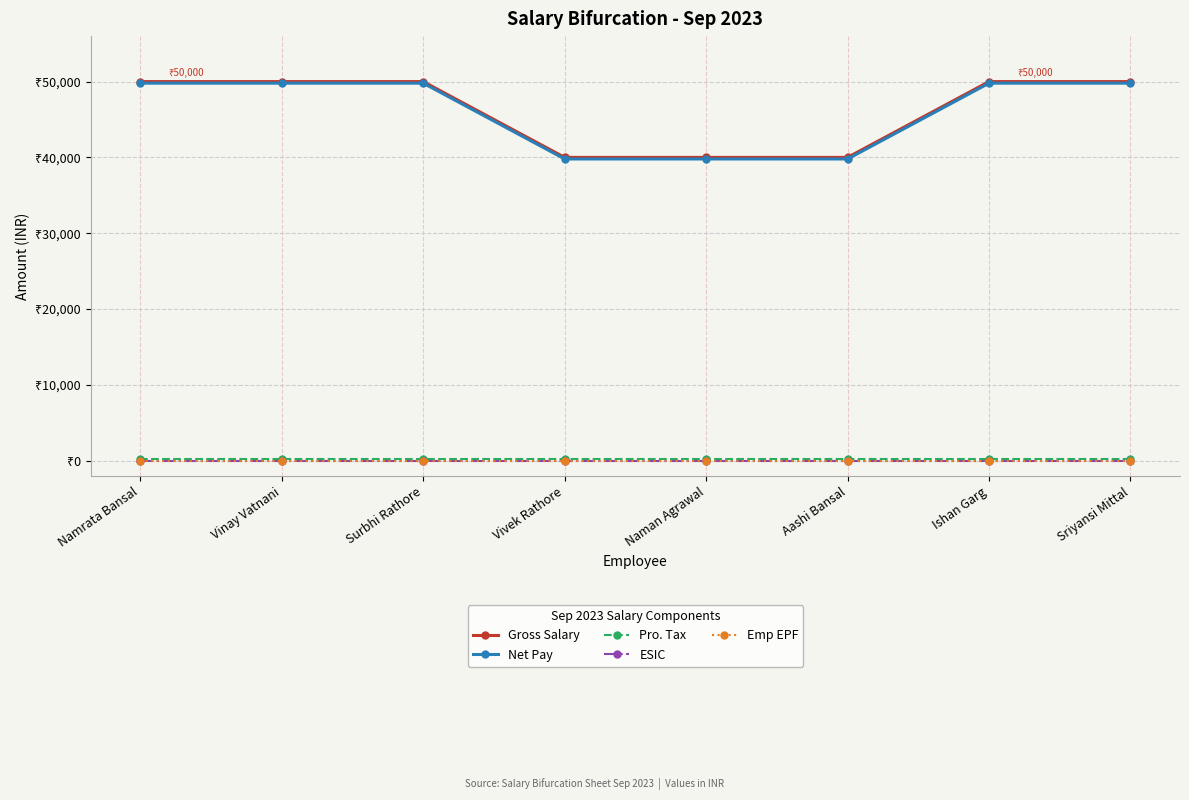

Rank the categories by ESIC value from lowest to highest.

Namrata Bansal, Vinay Vatnani, Surbhi Rathore, Vivek Rathore, Naman Agrawal, Aashi Bansal, Ishan Garg, Sriyansi Mittal